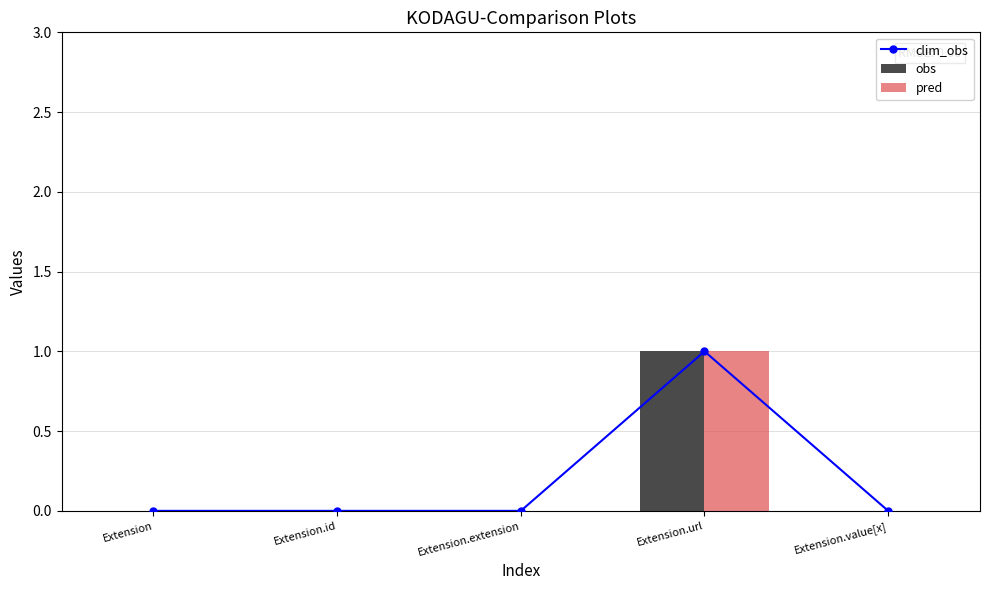

Which has a higher value, Extension.value[x] or Extension.extension?

Extension.value[x]